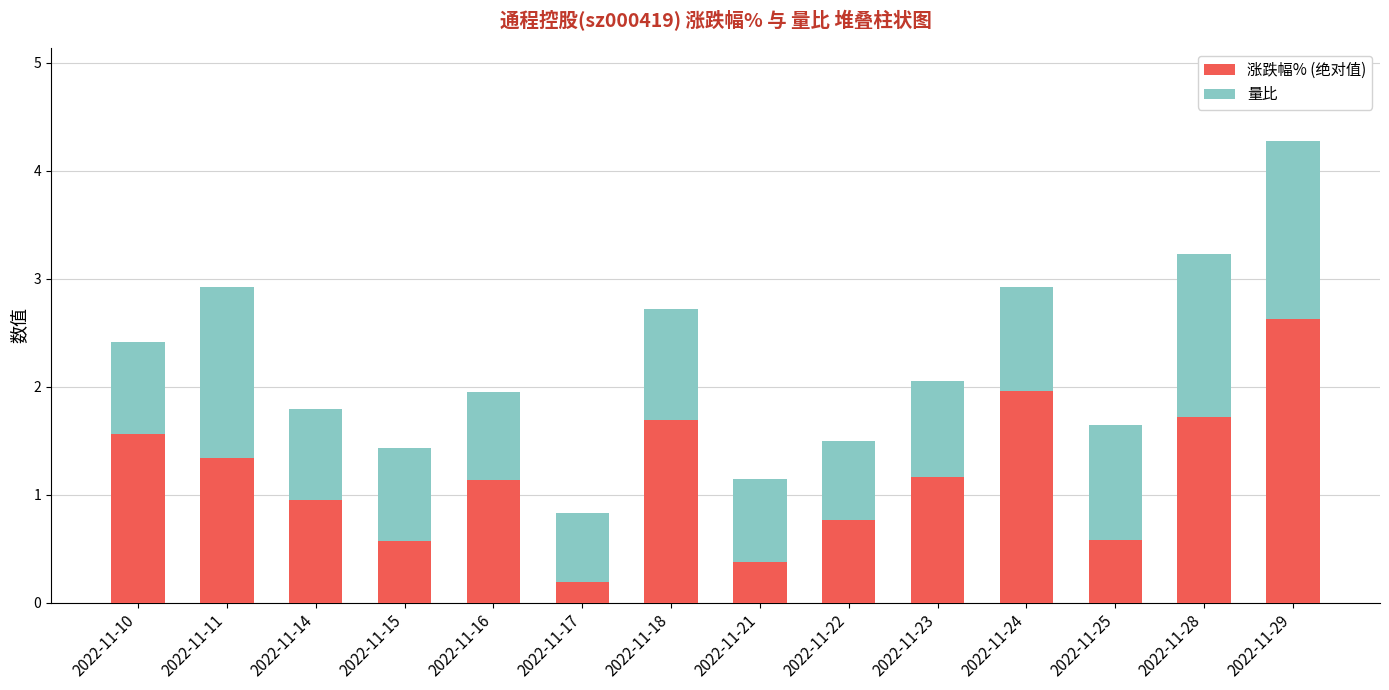

What is the total value across all series at 2022-11-24?

2.9